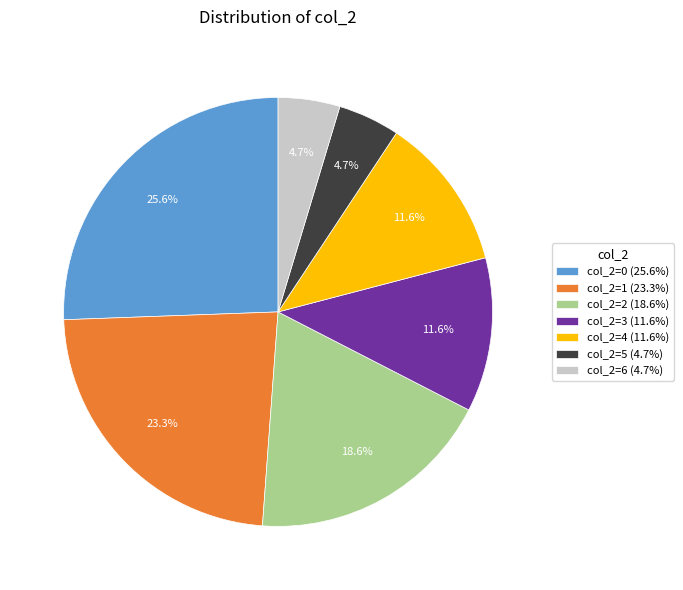

Between col_2=5 (4.7%) and col_2=2 (18.6%), which is larger?

col_2=2 (18.6%)